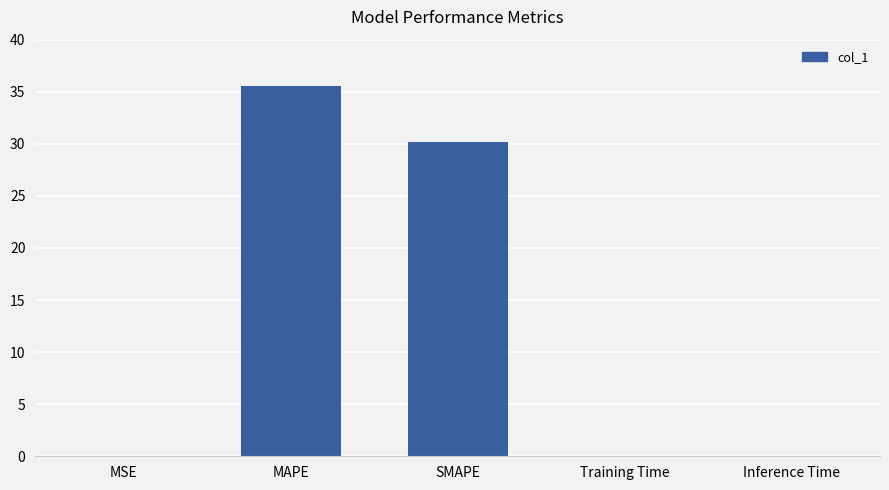

Where is the data nearest to the value 17?

SMAPE